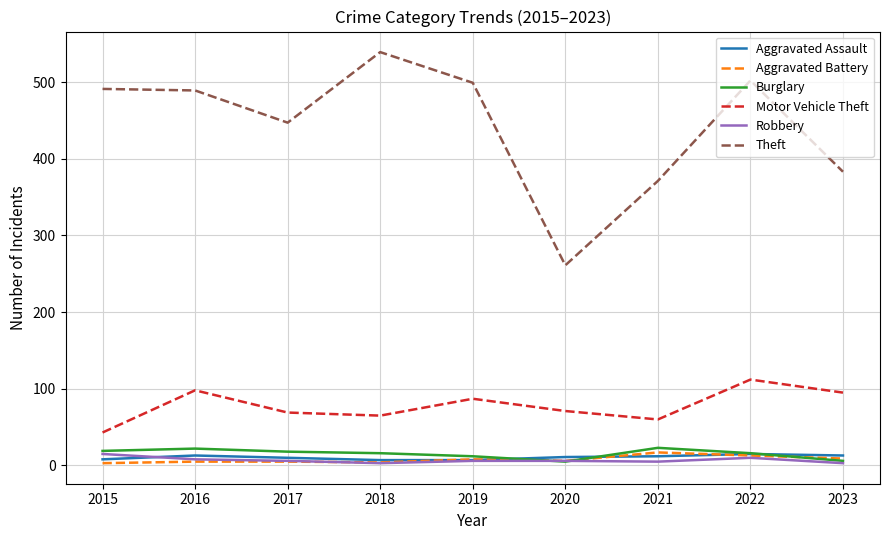

The value of Burglary at 2021 is 23. True or false?

True